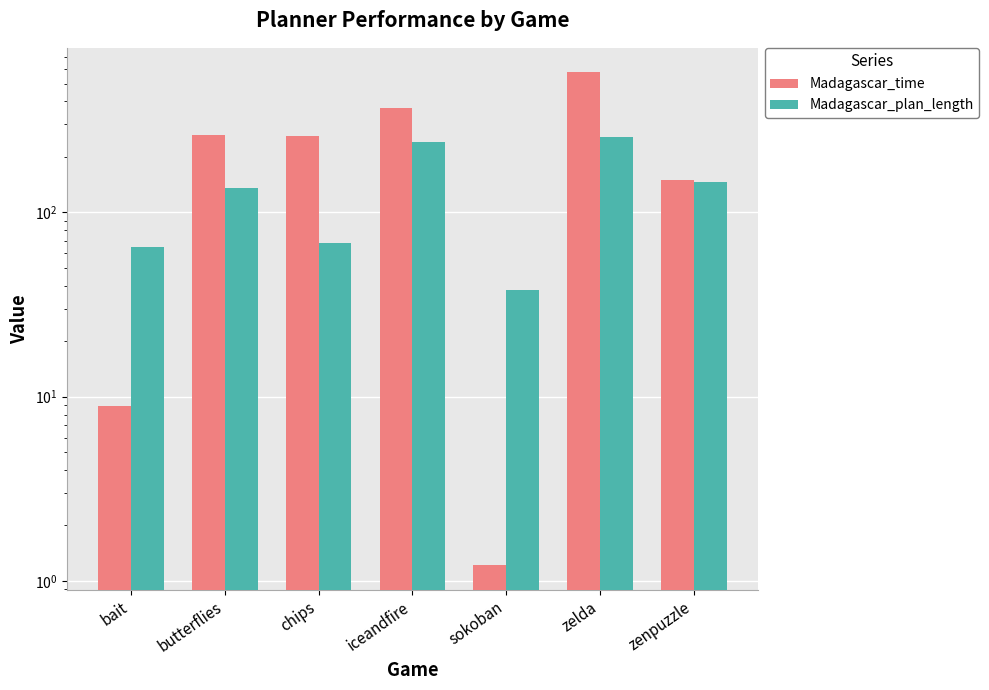

What is the label of the 2nd bar from the right?

zelda